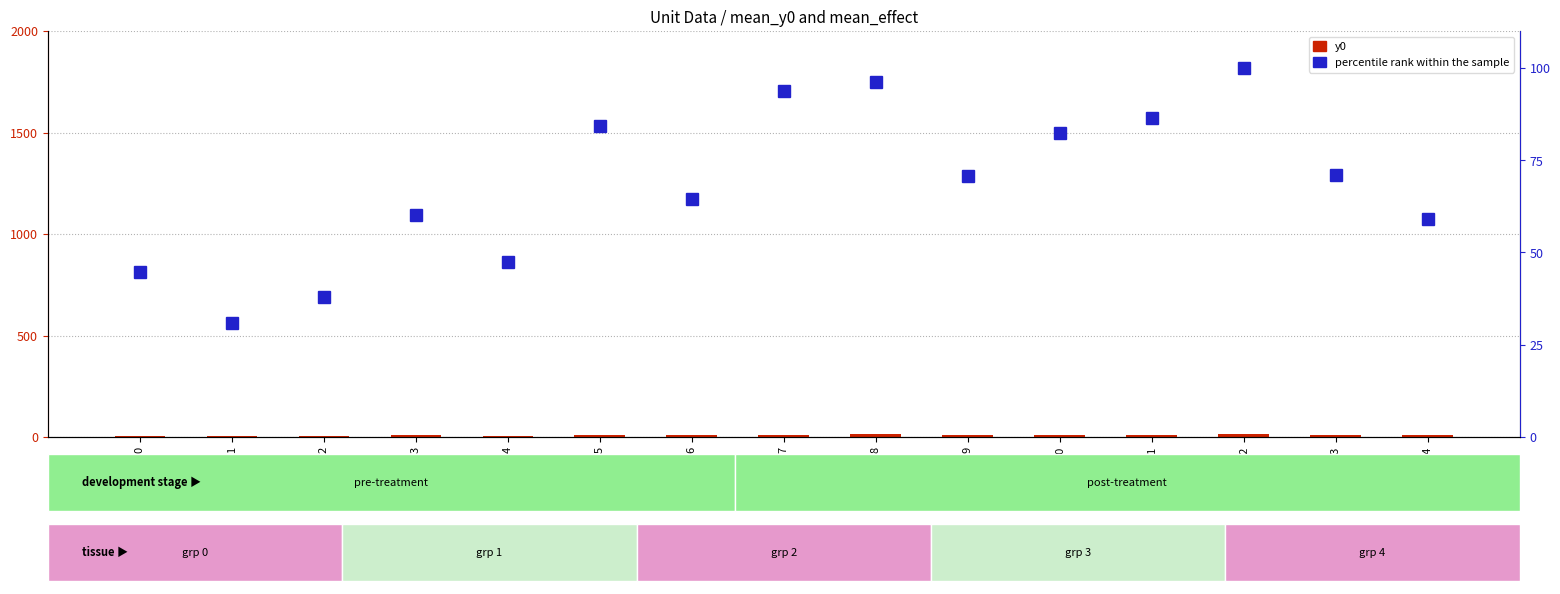

What is the minimum value shown in the chart?

4.0